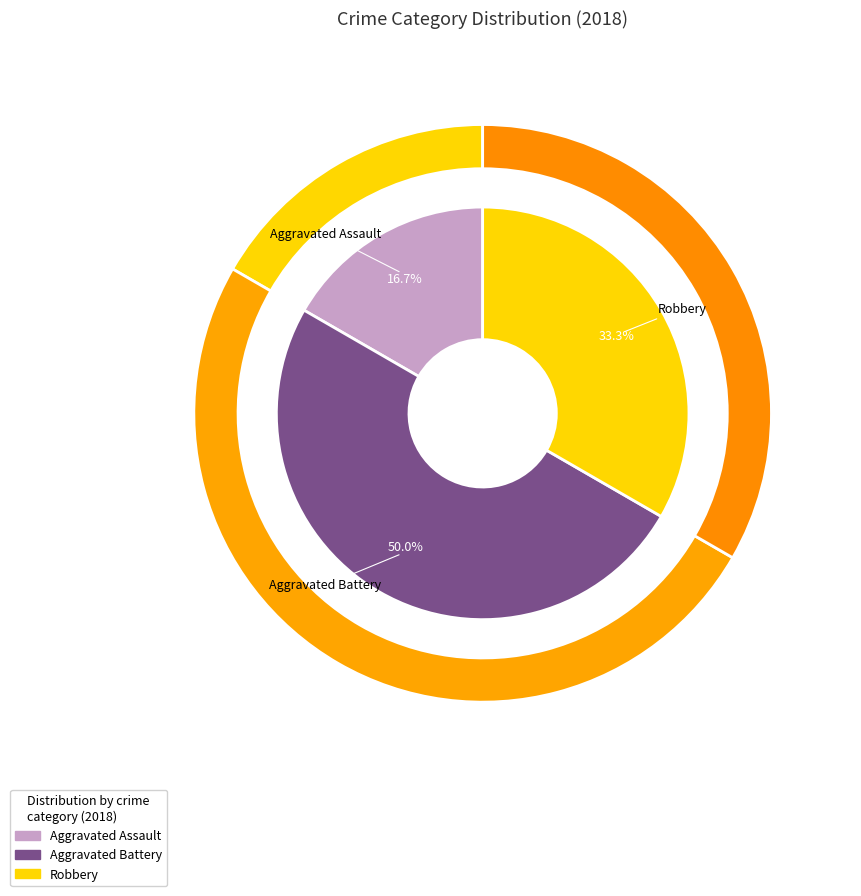

Is it true that Criminal Sexual Assault is 0% of the pie?

True